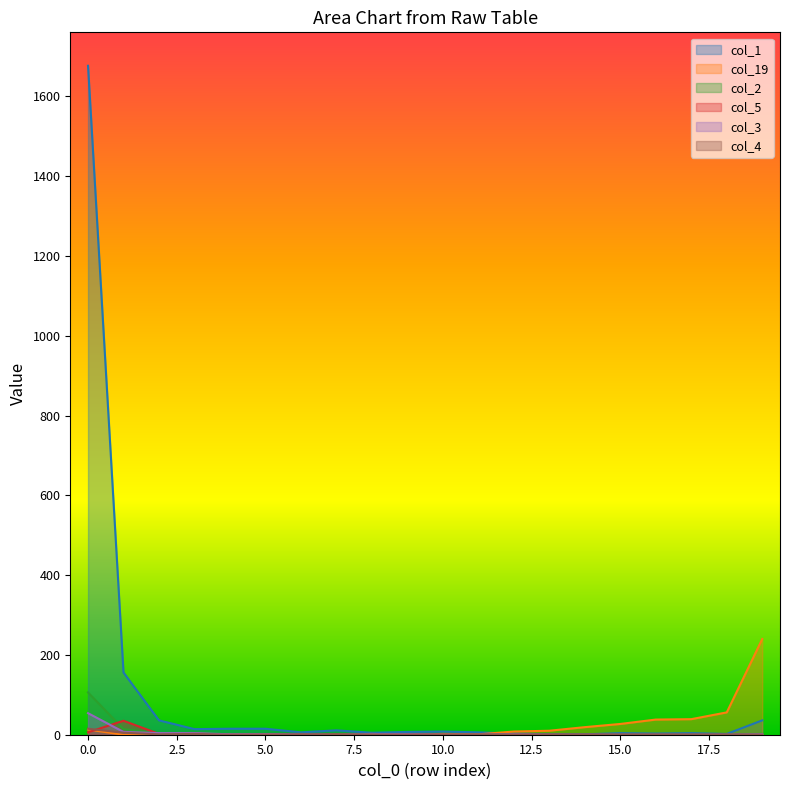

The value of col_5 at 1 is 10. True or false?

False